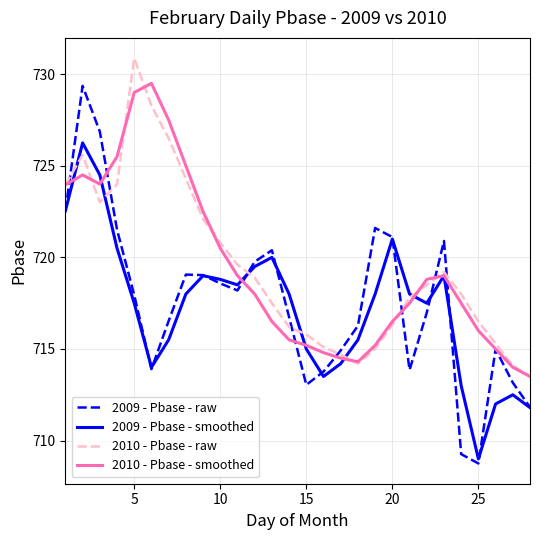

What is the minimum value for 2009 - Pbase - smoothed?

709.0